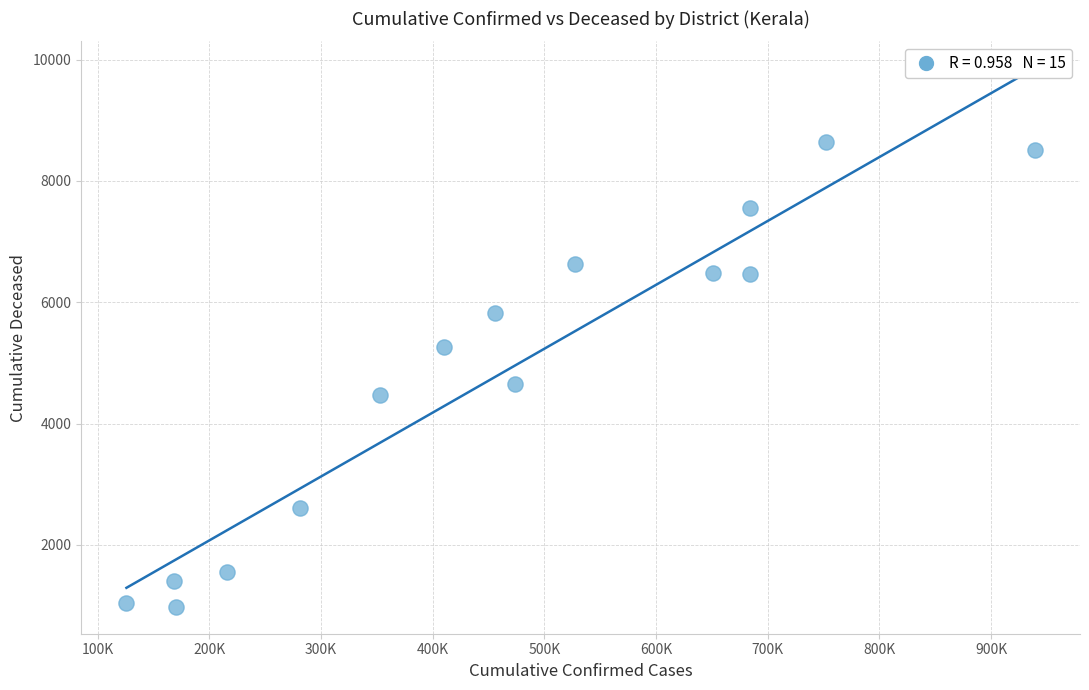

What is the range of X values (max minus min)?

813345